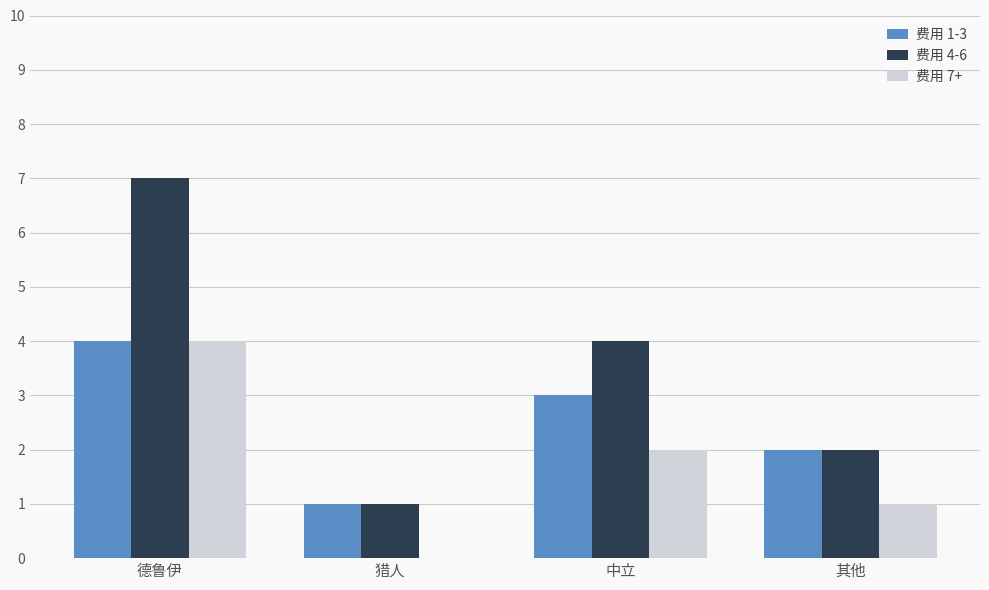

At which category is the sum across all series the highest?

德鲁伊